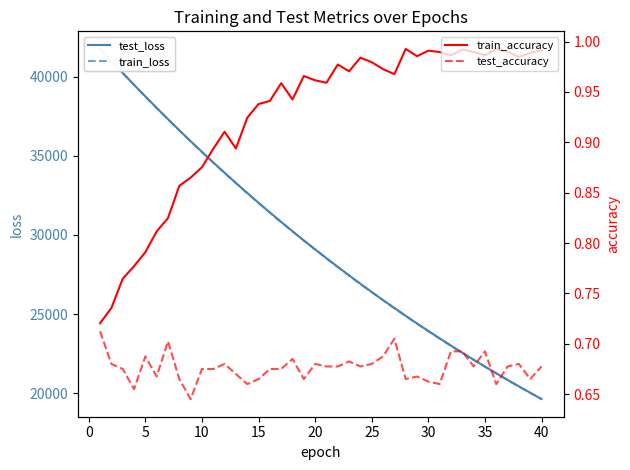

True or false: train_accuracy and test_accuracy cross at least once.

False